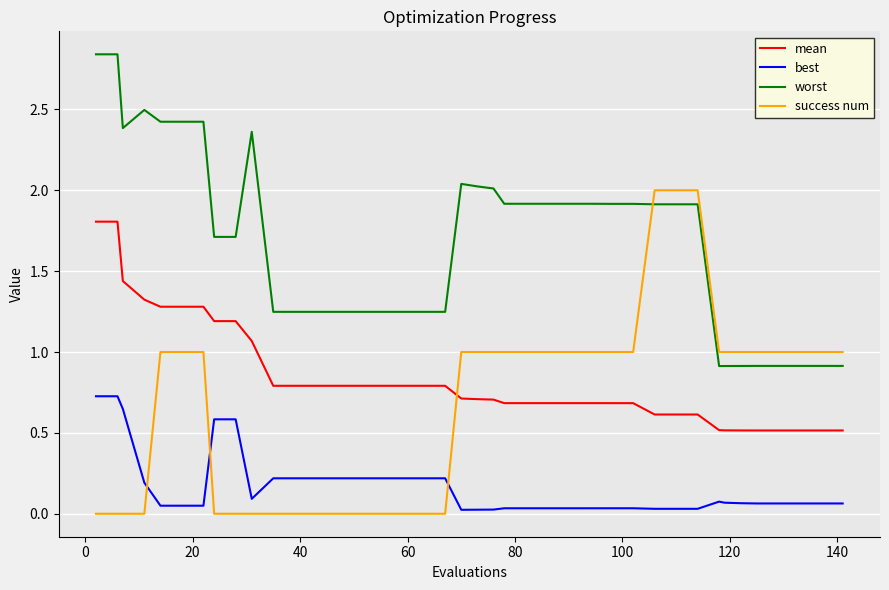

Rank the series by their maximum value, from highest to lowest.

worst, success num, mean, best